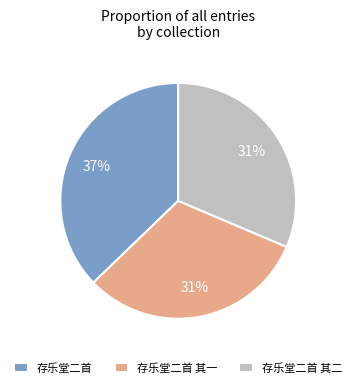

Approximately how many times larger is the value at 存乐堂二首 compared to 存乐堂二首 其二?

1.2